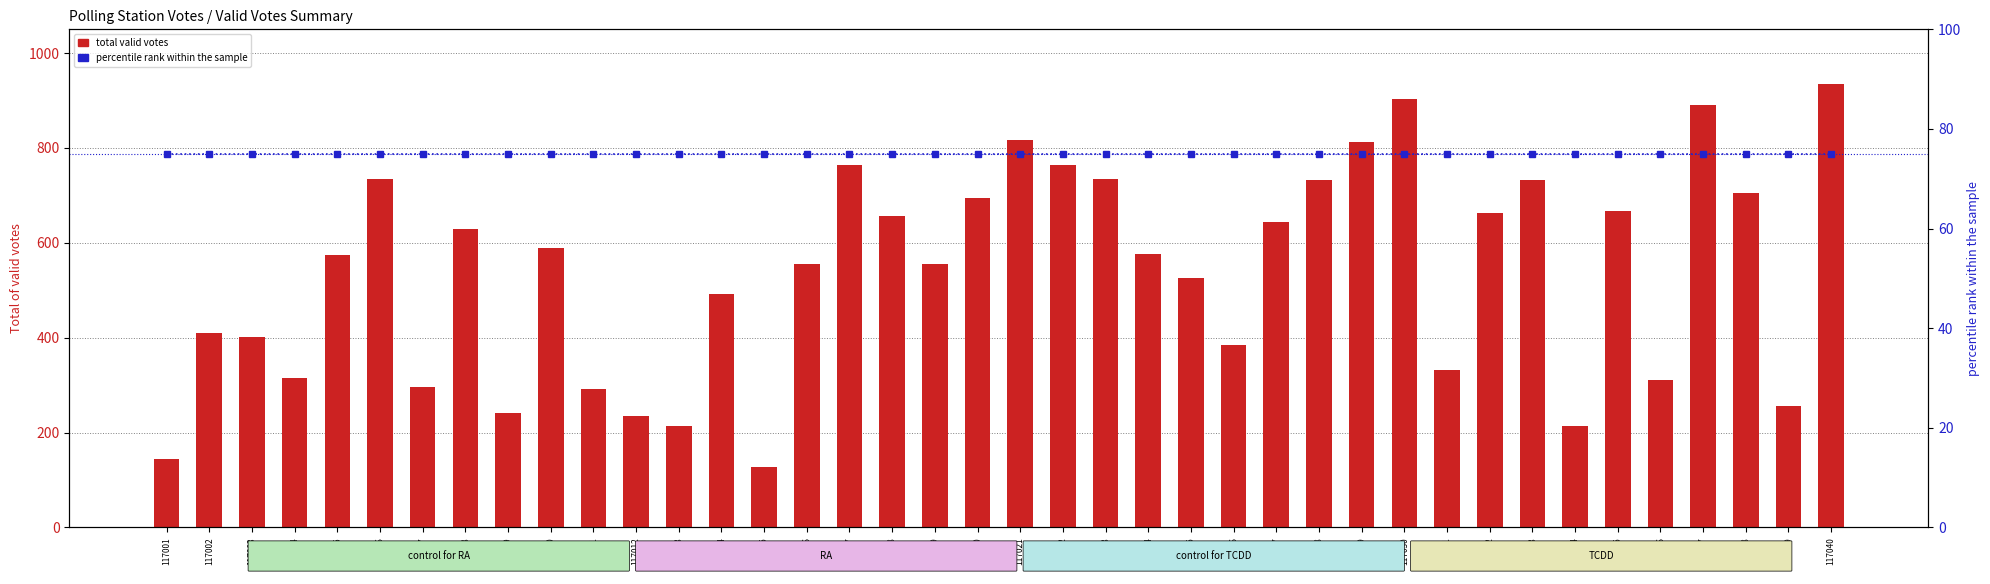

What is the difference between the total valid votes values at 117023 and 117039?

479